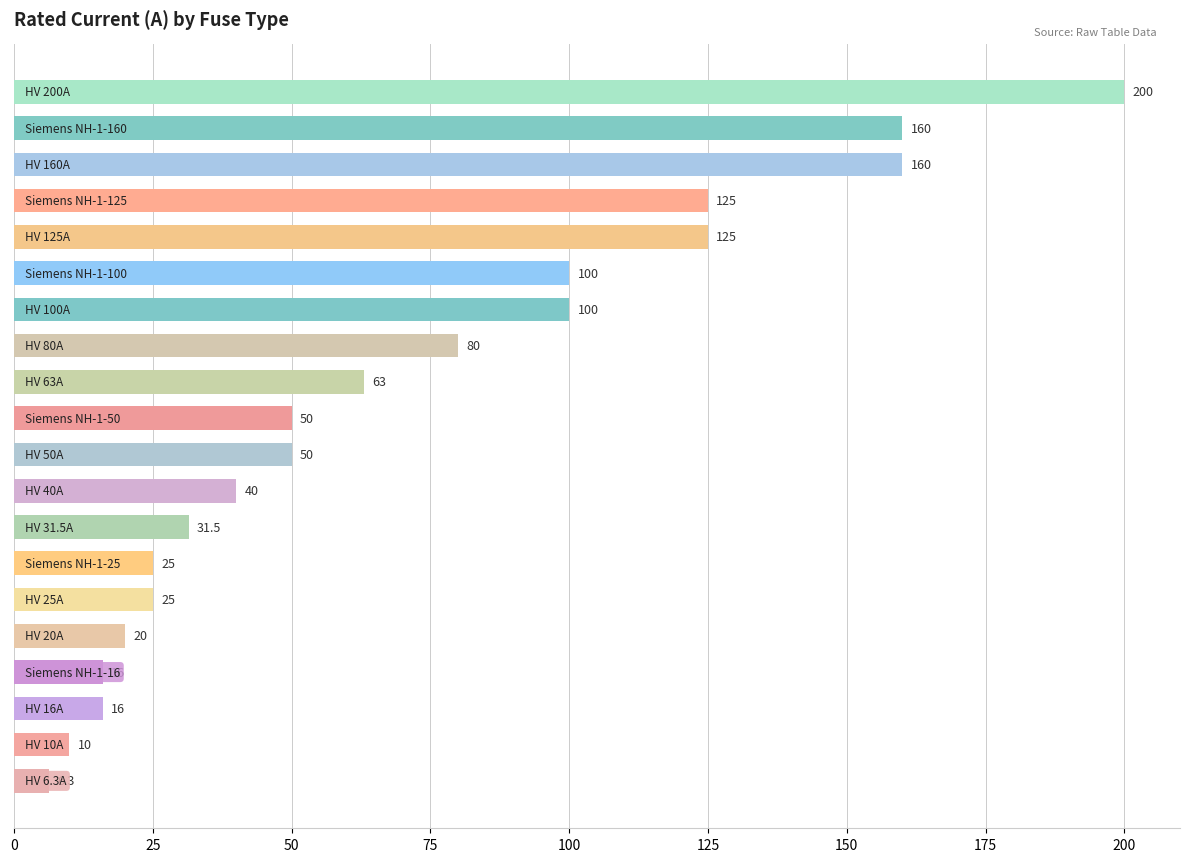

What is the value of the 14th bar from the top?

25.0